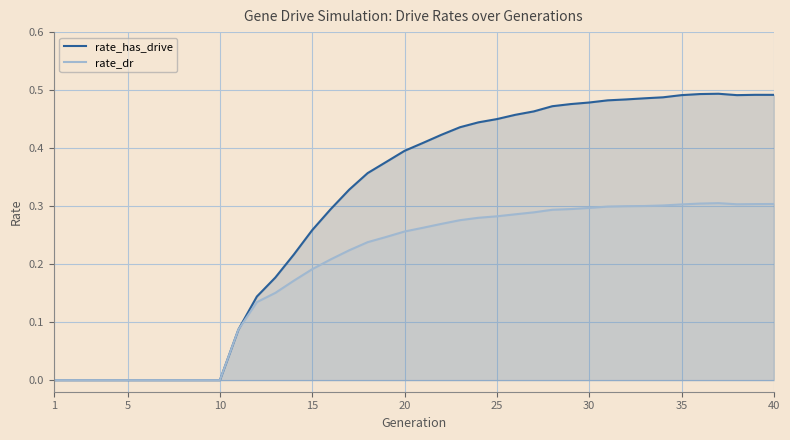

Is it true that rate_dr equals -0.1 at 10?

False